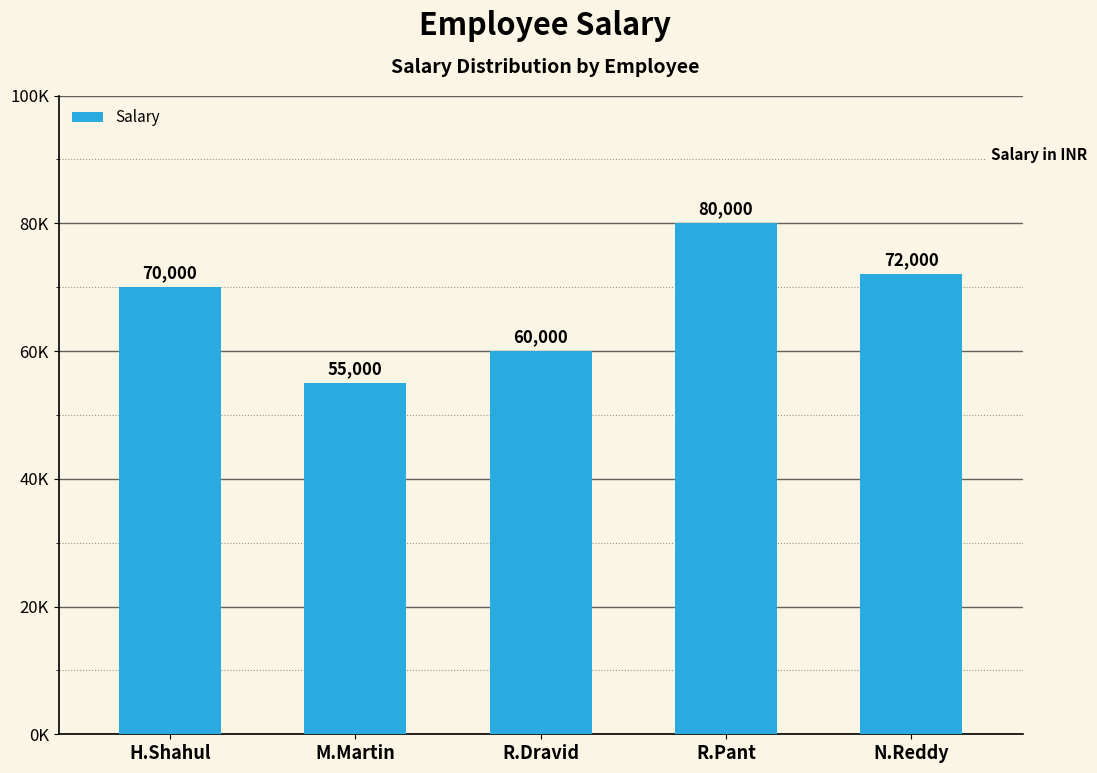

What position from the left is N.Reddy?

5